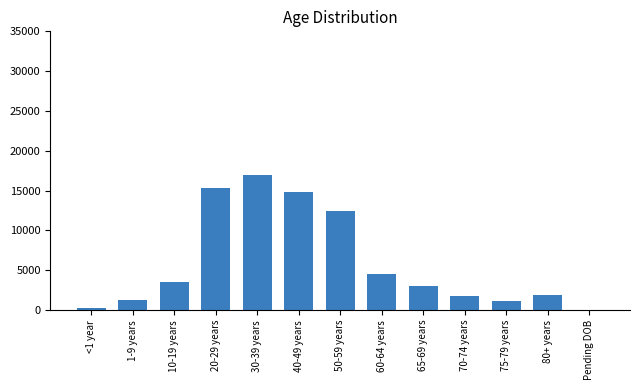

Between 1-9 years and 10-19 years, which is larger?

10-19 years